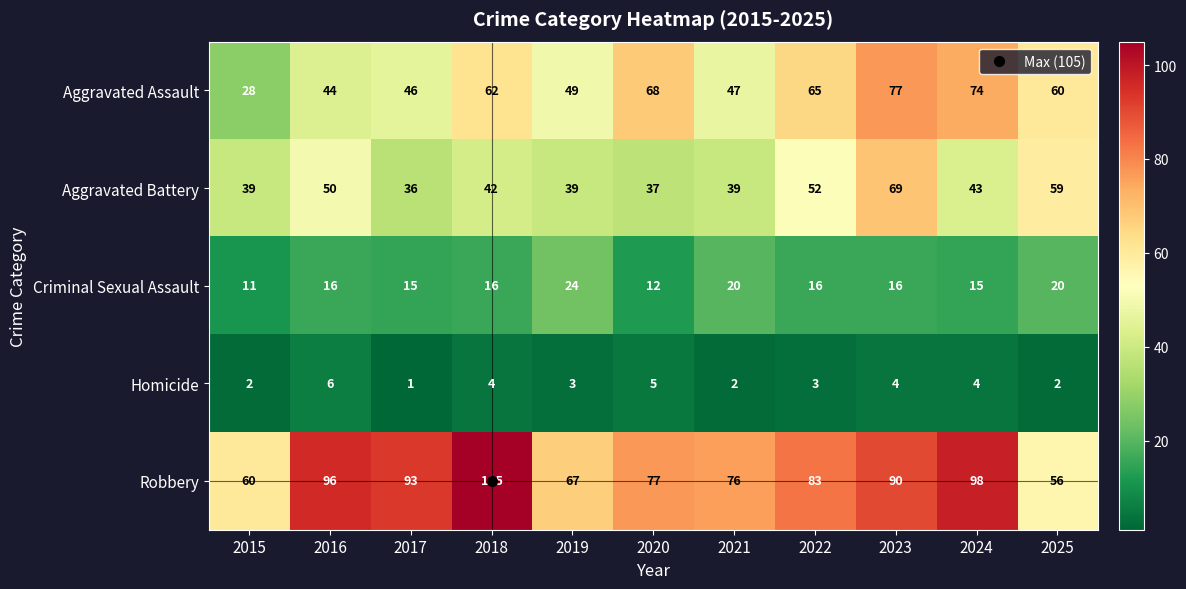

How many series are shown in this chart?

5